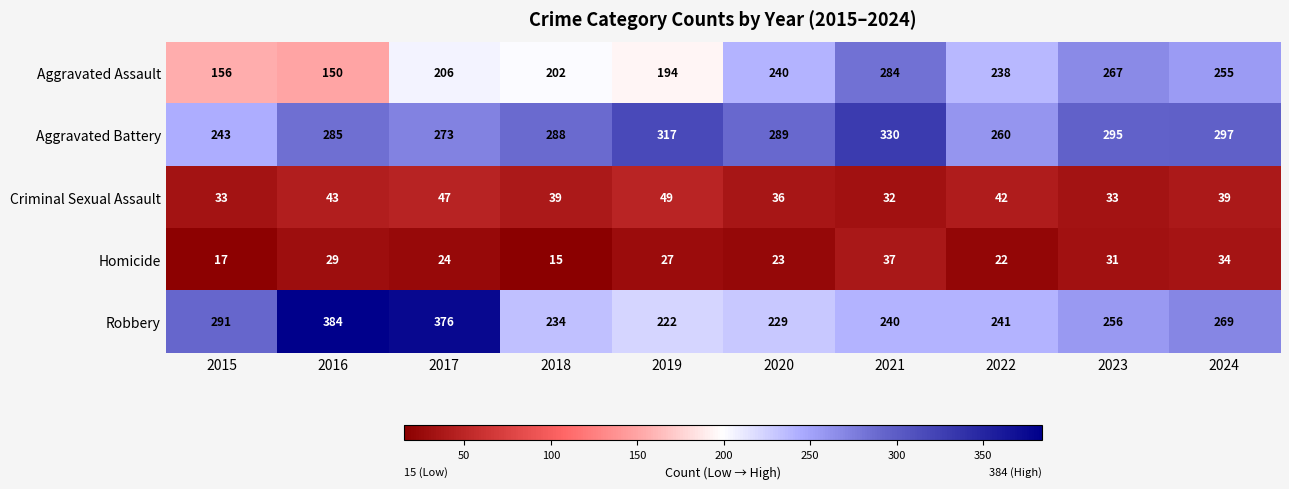

What is the difference between the maximum and second lowest values in the Aggravated Assault series?

128